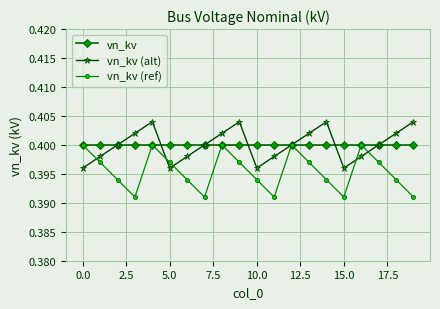

At how many categories does at least one series exceed 0?

20